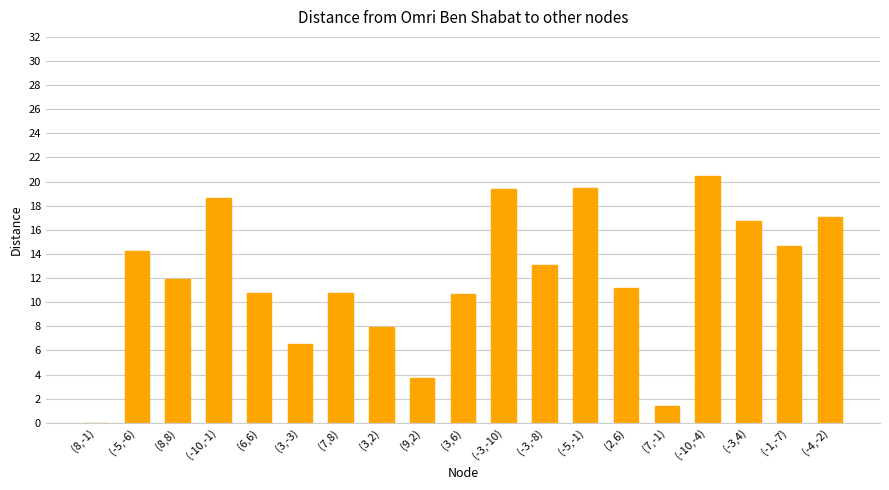

Reading left to right, what are all the values shown in this chart?

(8,-1)=0.0	(-5,-6)=14.2	(8,8)=11.9	(-10,-1)=18.7	(6,6)=10.8	(3,-3)=6.5	(7,8)=10.8	(3,2)=8.0	(9,2)=3.7	(3,6)=10.6	(-3,-10)=19.4	(-3,-8)=13.1	(-5,-1)=19.4	(2,6)=11.1	(7,-1)=1.4	(-10,-4)=20.5	(-3,4)=16.7	(-1,-7)=14.7	(-4,-2)=17.1